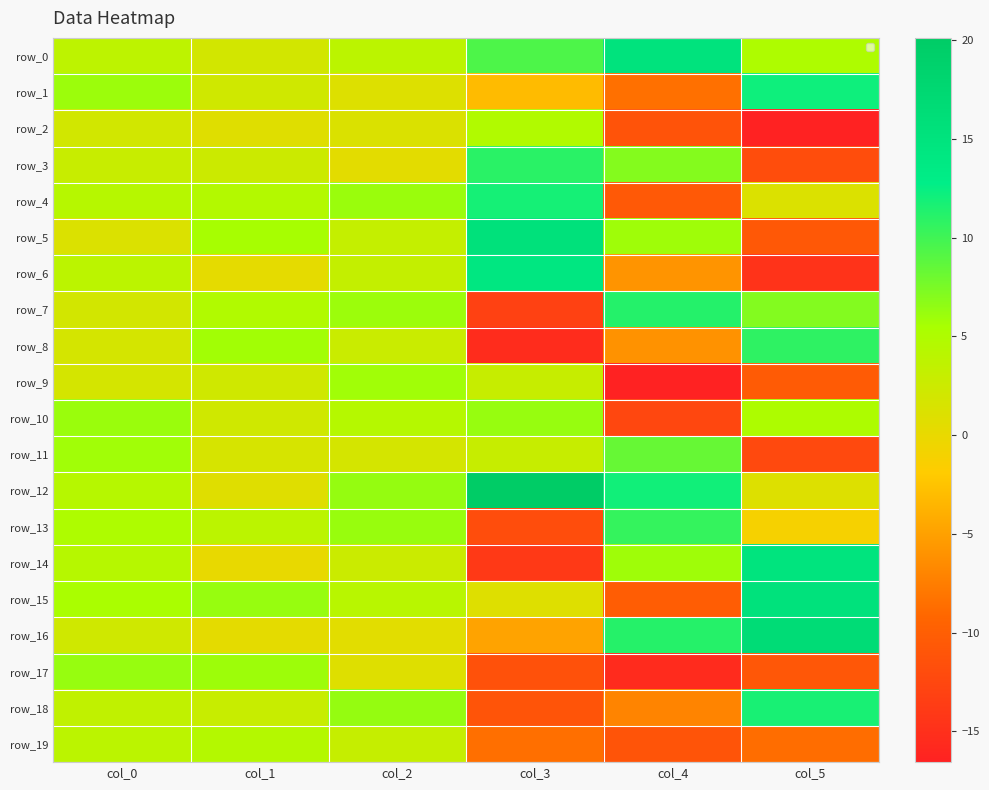

Where does the row_1 series first go above 2?

col_0